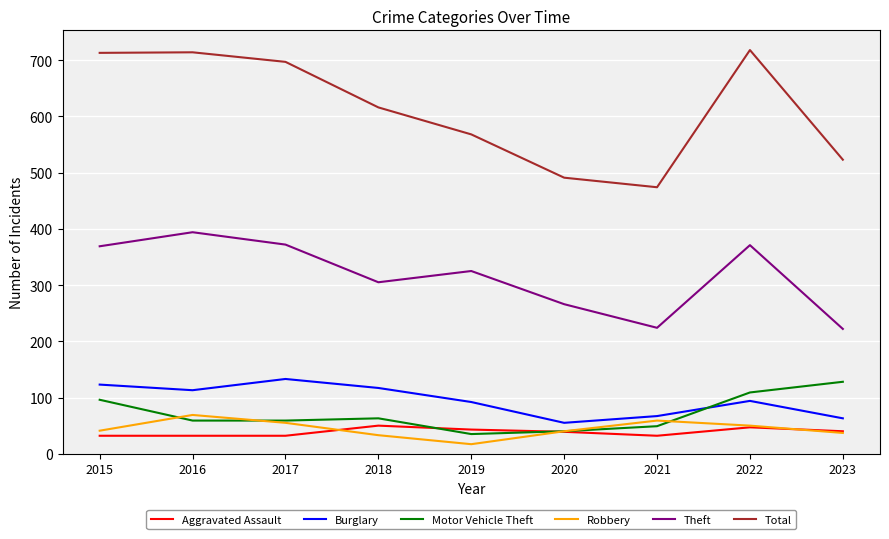

What is the difference between the maximum and second lowest values in the Burglary series?

70